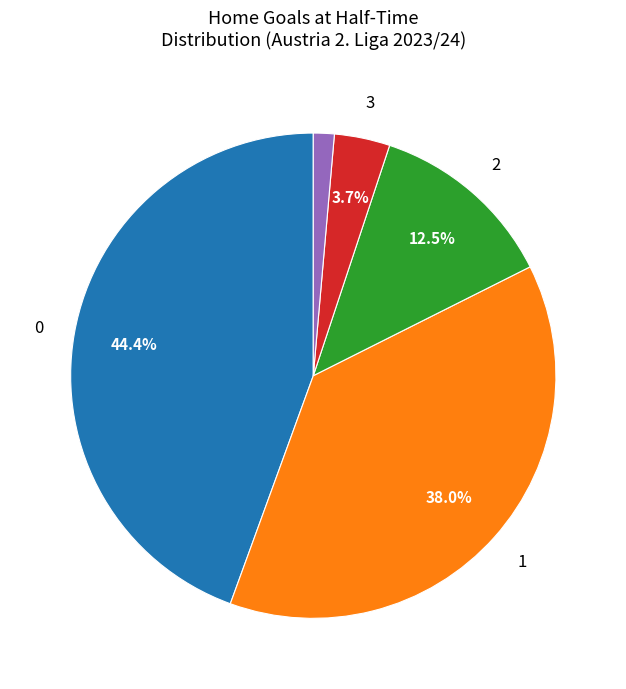

Is there a majority slice in this chart?

No